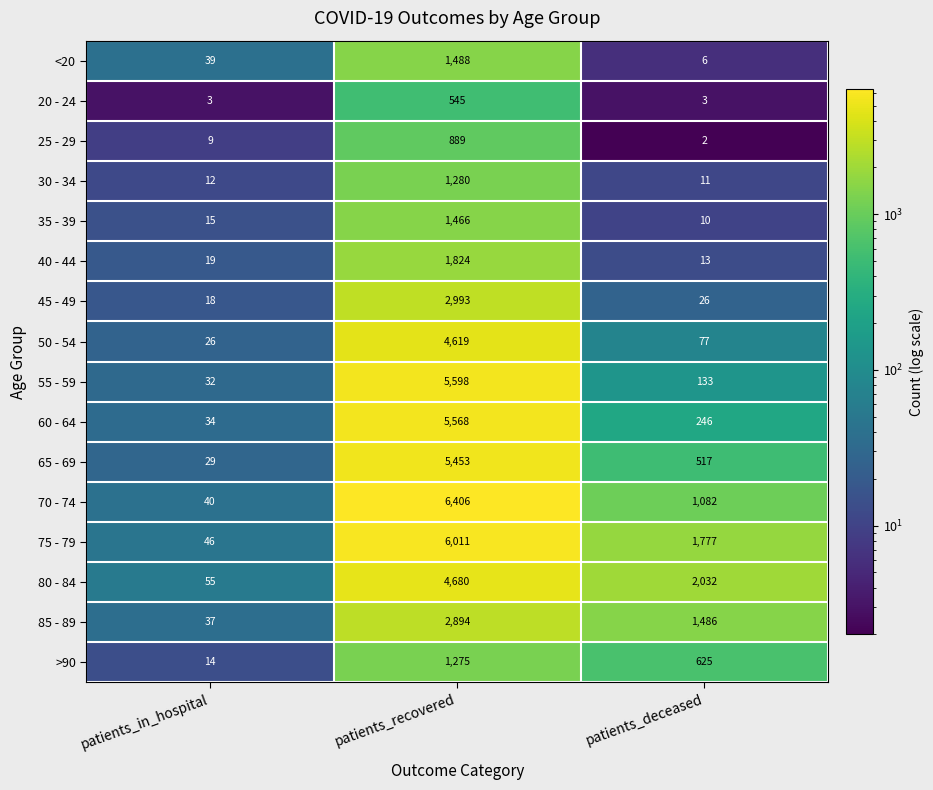

Is it true that 85 - 89 equals 1486 at patients_deceased?

True